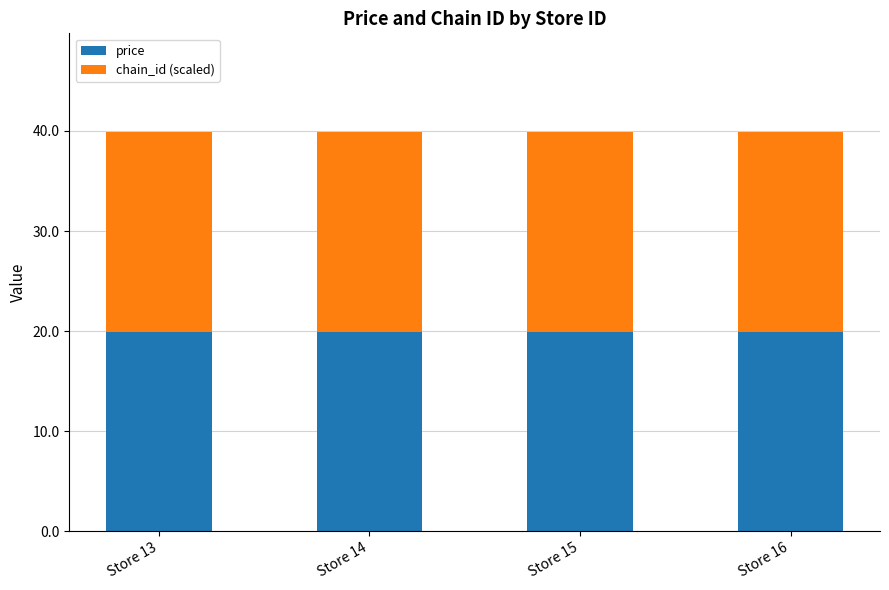

What is the total value across all series at Store 13?

39.9